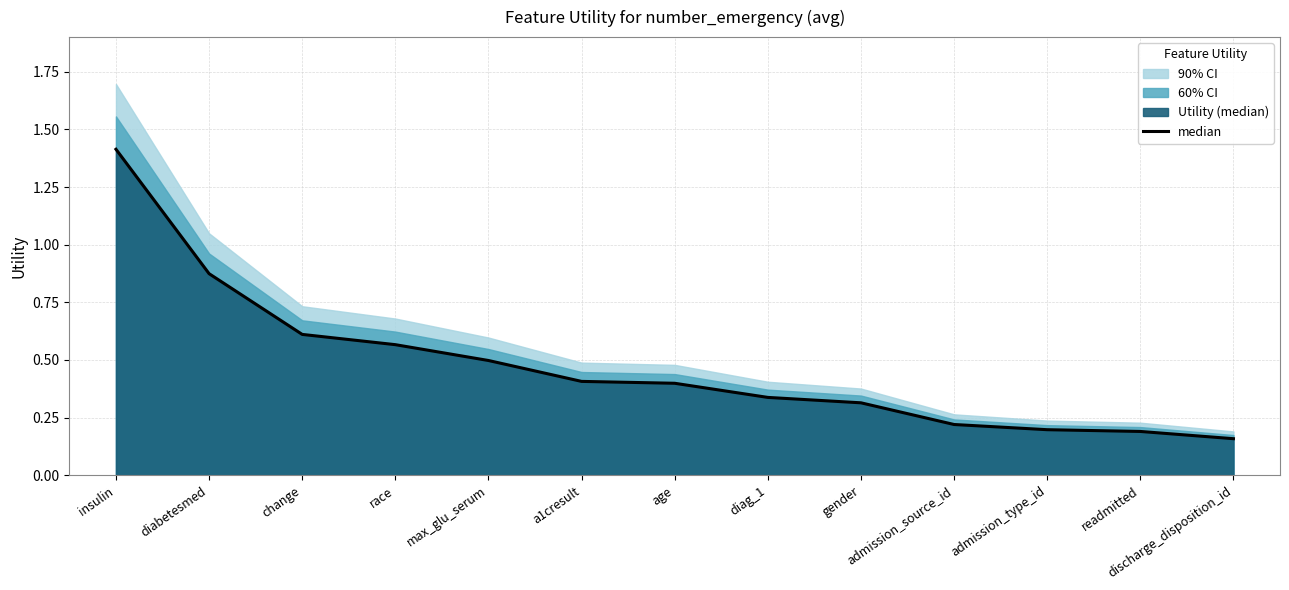

List the labels in order of value, smallest first.

discharge_disposition_id, readmitted, admission_type_id, admission_source_id, gender, diag_1, age, a1cresult, max_glu_serum, race, change, diabetesmed, insulin